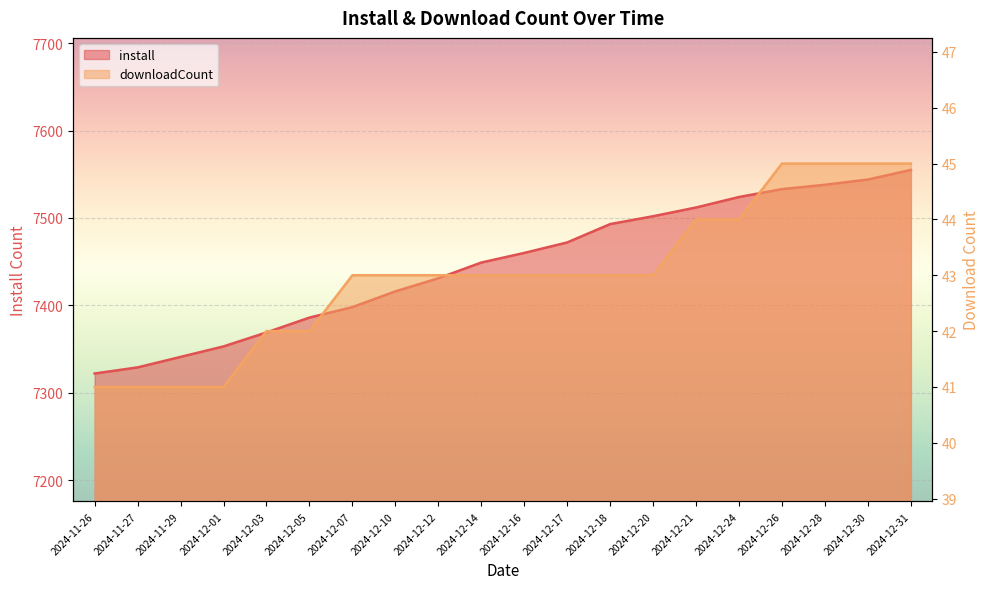

Where does the downloadCount series first go above 43?

2024-12-21